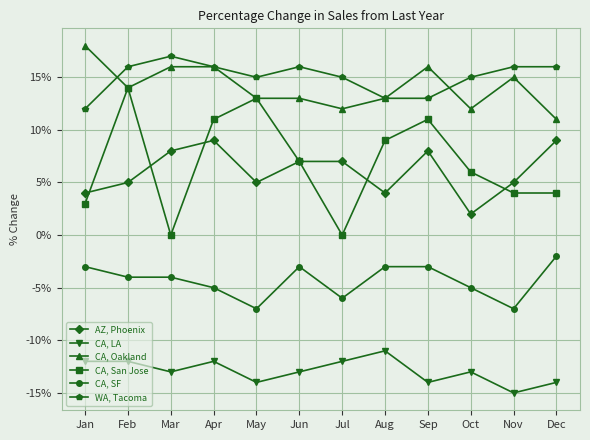

What are all the series names shown in the legend?

AZ, Phoenix, CA, LA, CA, Oakland, CA, San Jose, CA, SF, WA, Tacoma